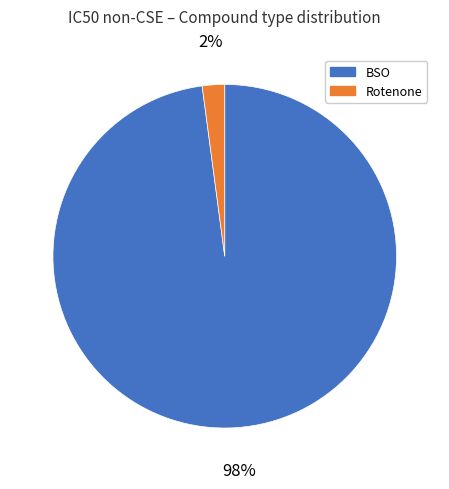

Count the number of slices in the pie.

2